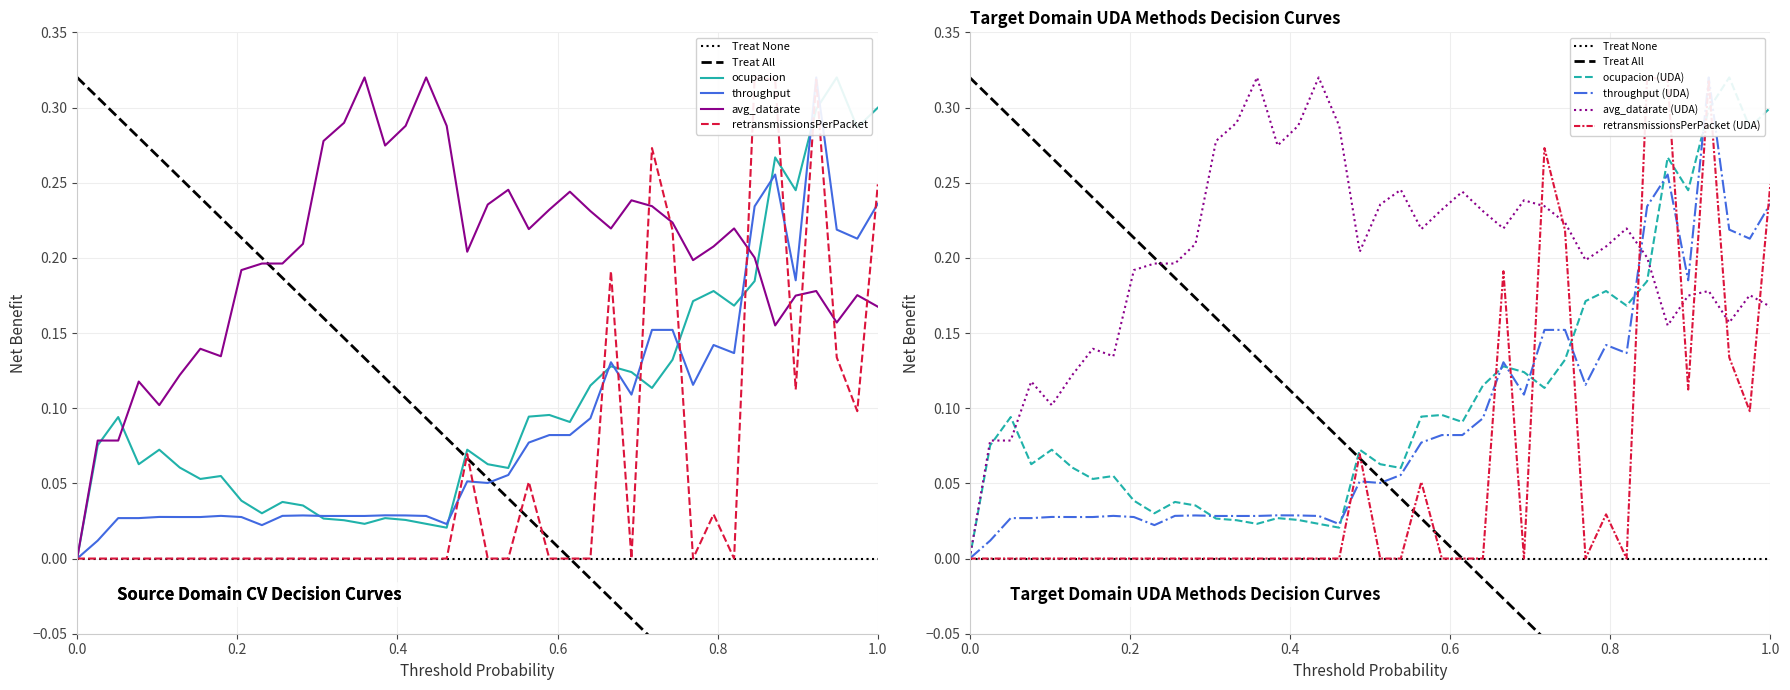

Count the number of data series in this chart.

4